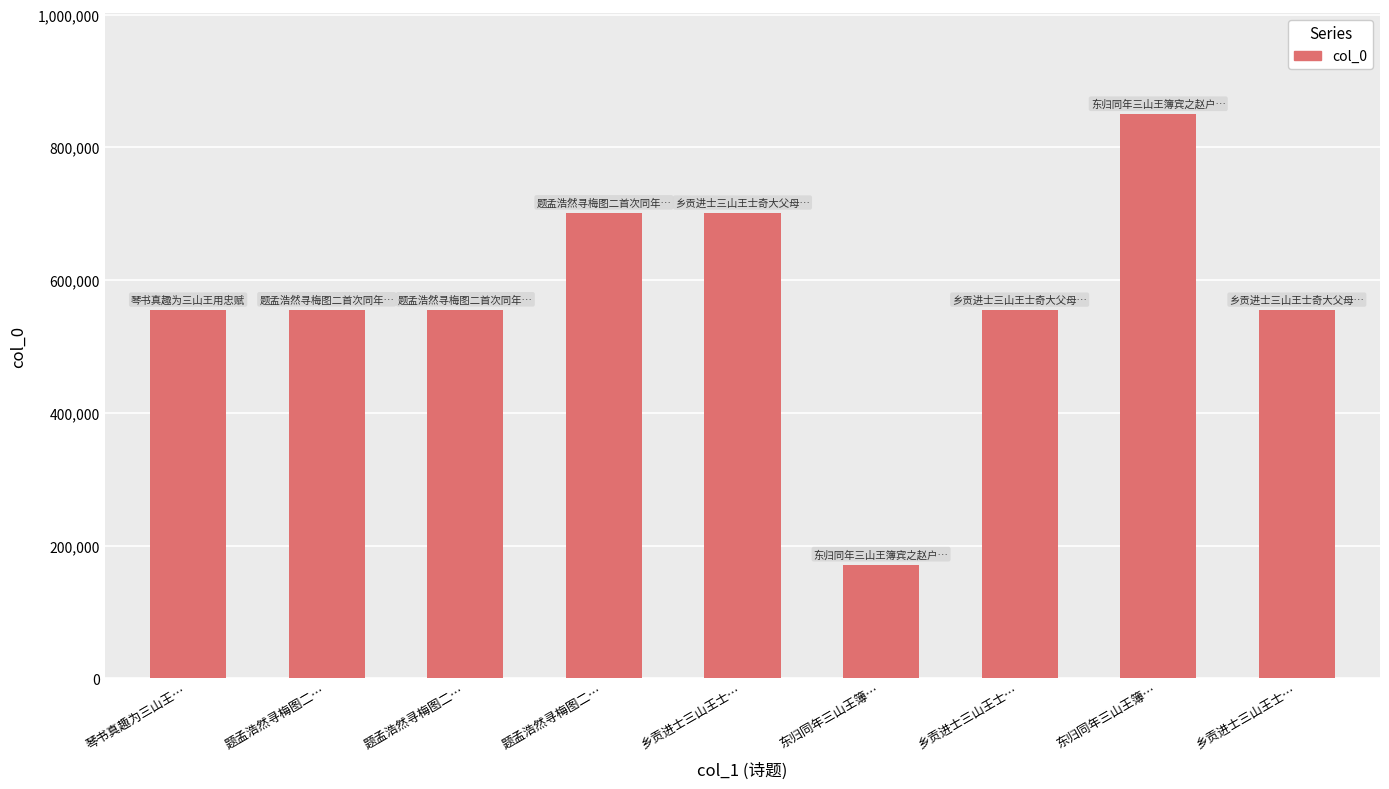

Reading left to right, transcribe all the data shown in this chart.

554936	555261	555260	701305	701256	171252	554994	849816	554993